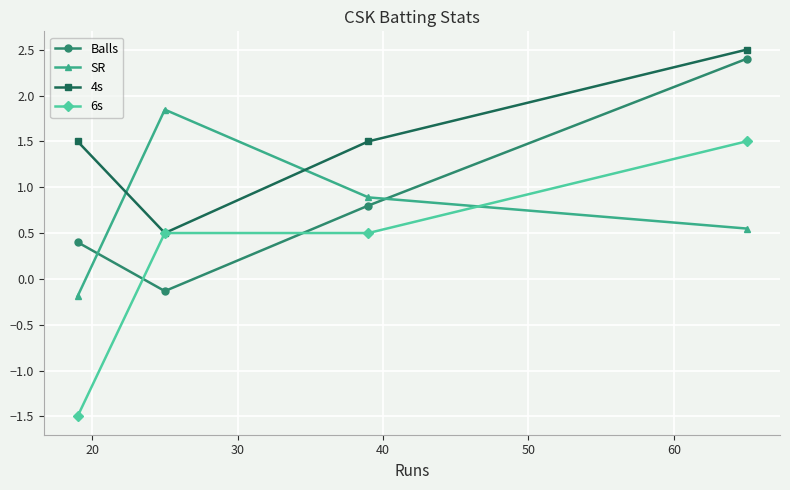

Is this an area chart (filled region under the line)?

No